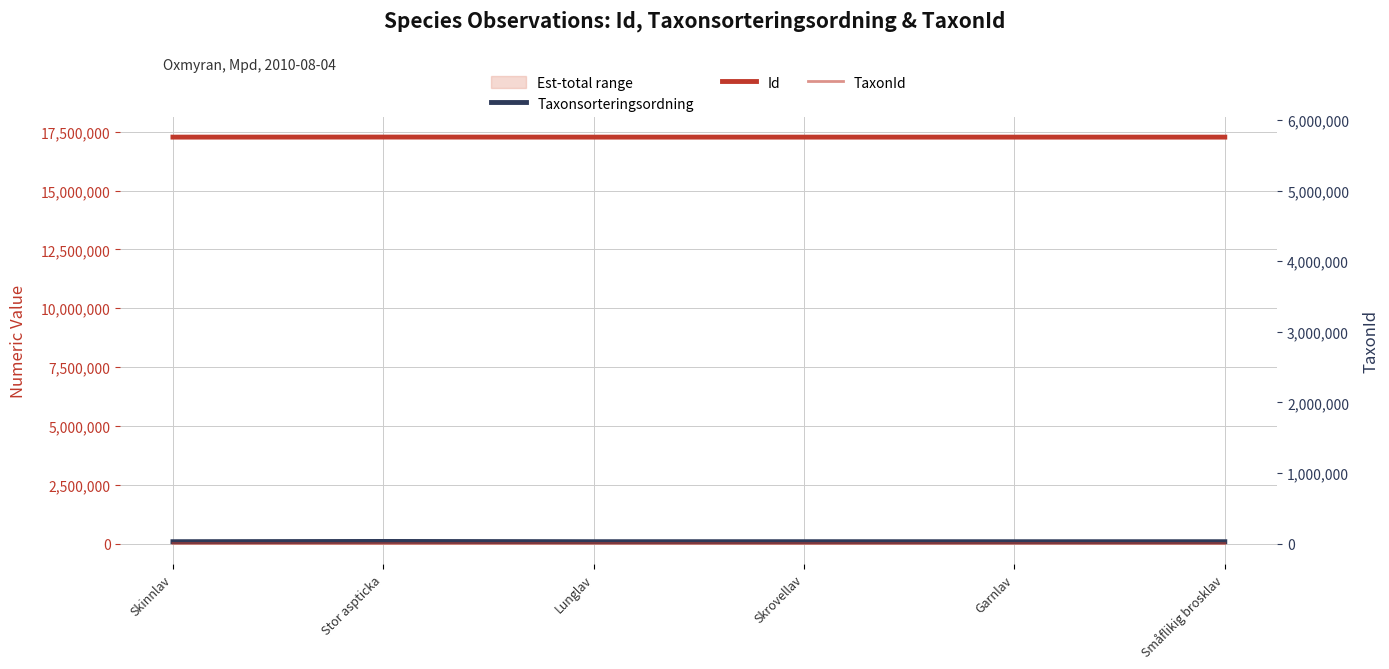

Reading right to left, list all the values displayed in this chart.

Taxonsorteringsordning: 78025	77506	78570	78569	89403	78503
Id: 17268784	17268787	17268786	17268791	17271352	17268795
TaxonId: 1352	6425	2081	6458	1205	6456